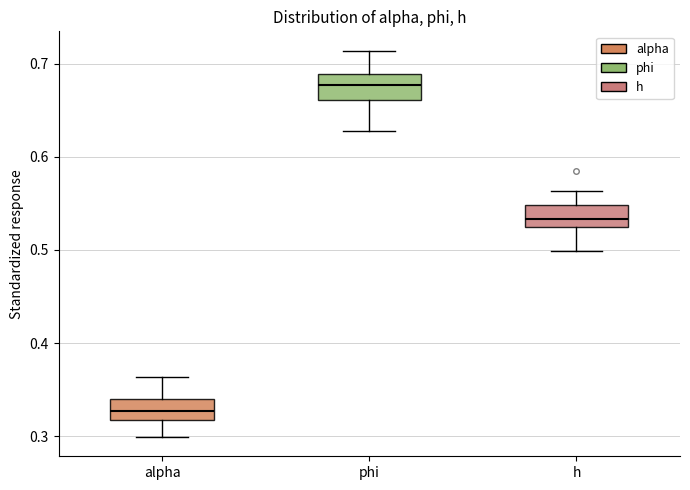

Which box's median line is the highest?

phi